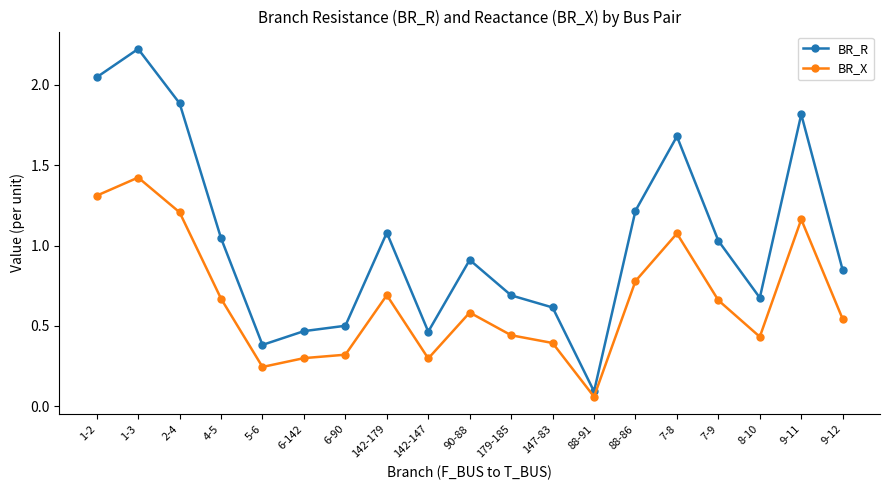

Rank the series by their maximum value, from highest to lowest.

BR_R, BR_X